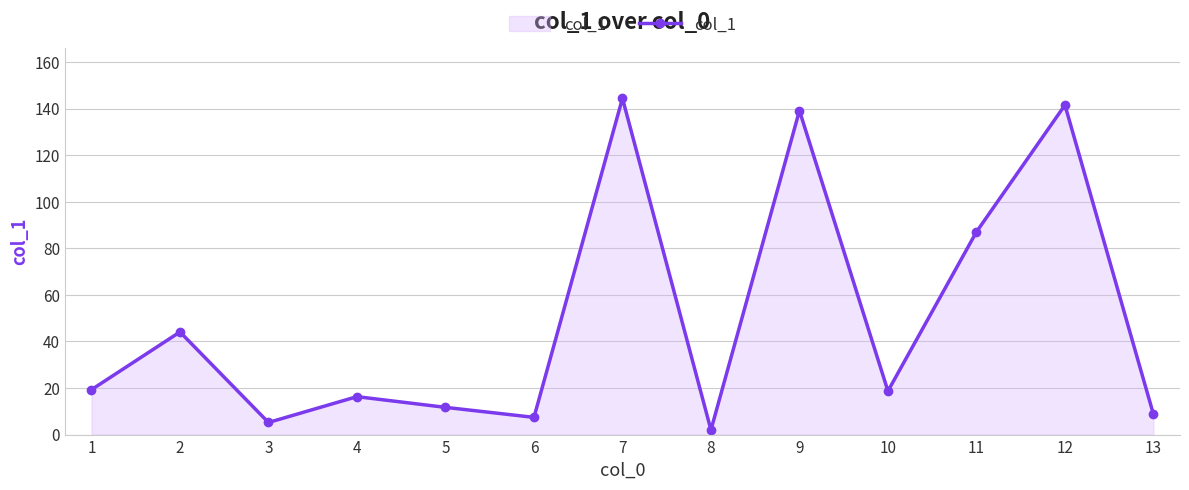

What is the greatest value displayed?

144.5